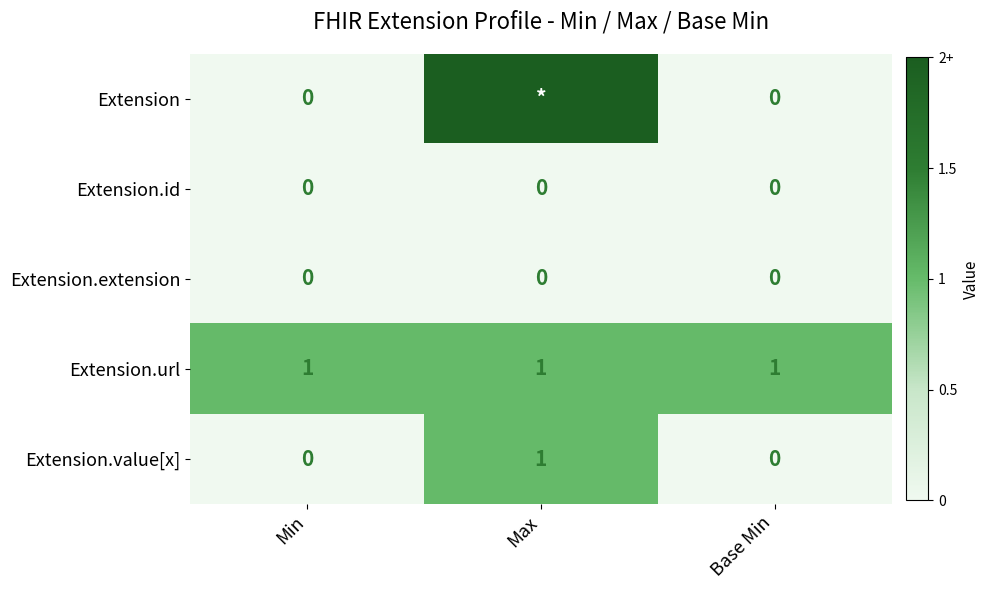

True or false: Extension.url has a value of 0 at Max.

False